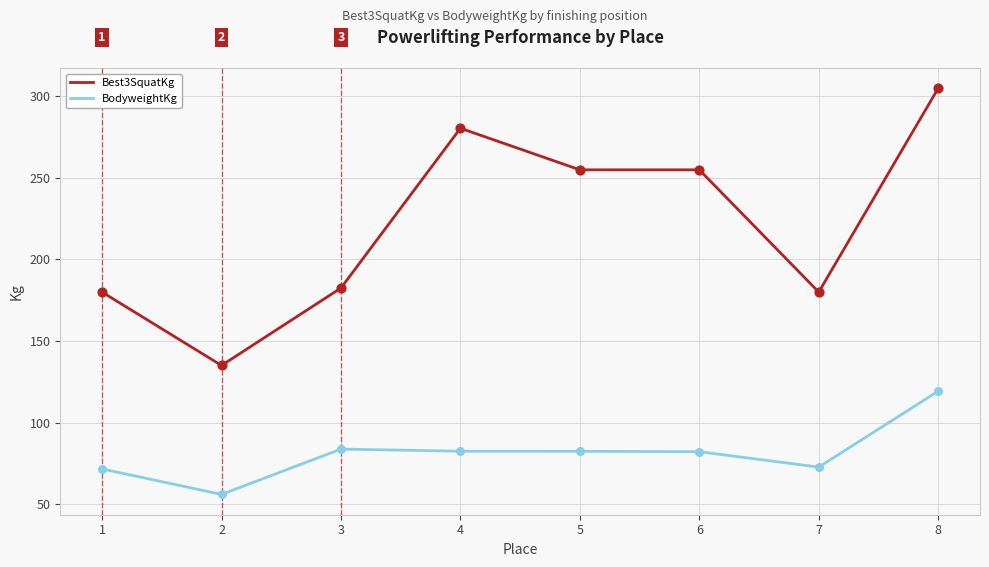

Which series has the largest total across all categories?

Best3SquatKg